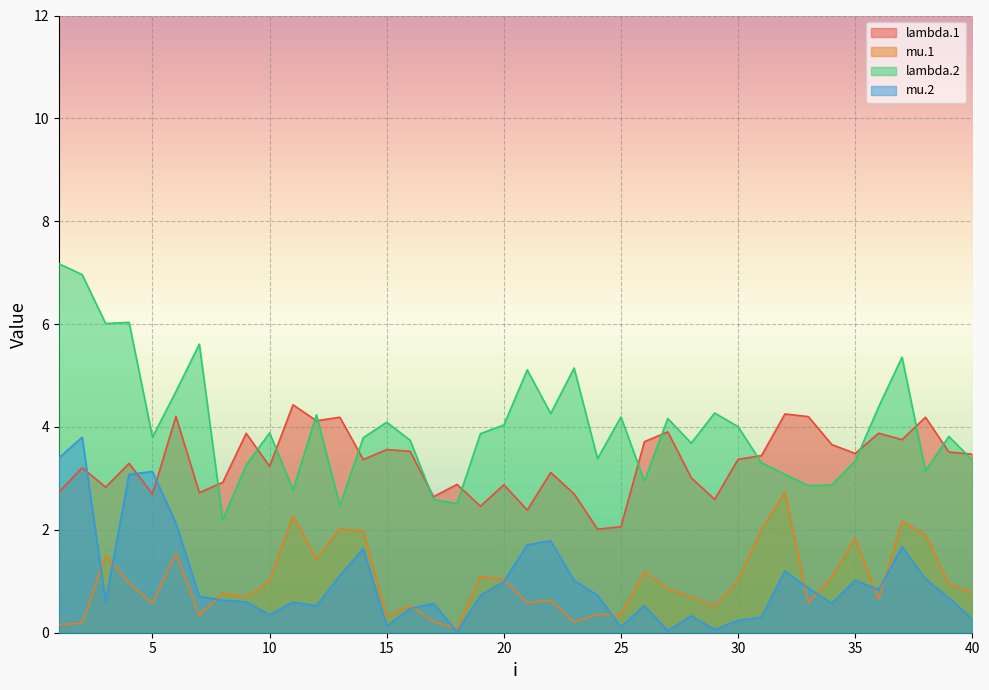

Between 11 and 22, which series saw the biggest shift?

mu.1